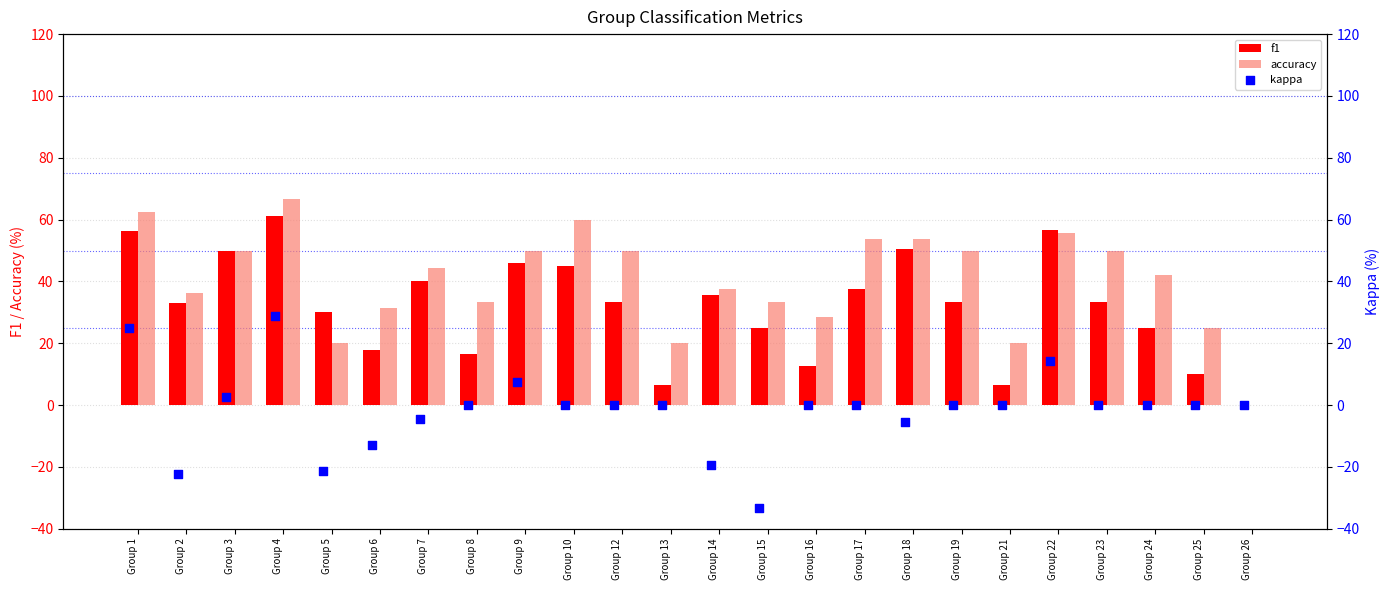

What are all the series names shown in the legend?

f1, accuracy, kappa